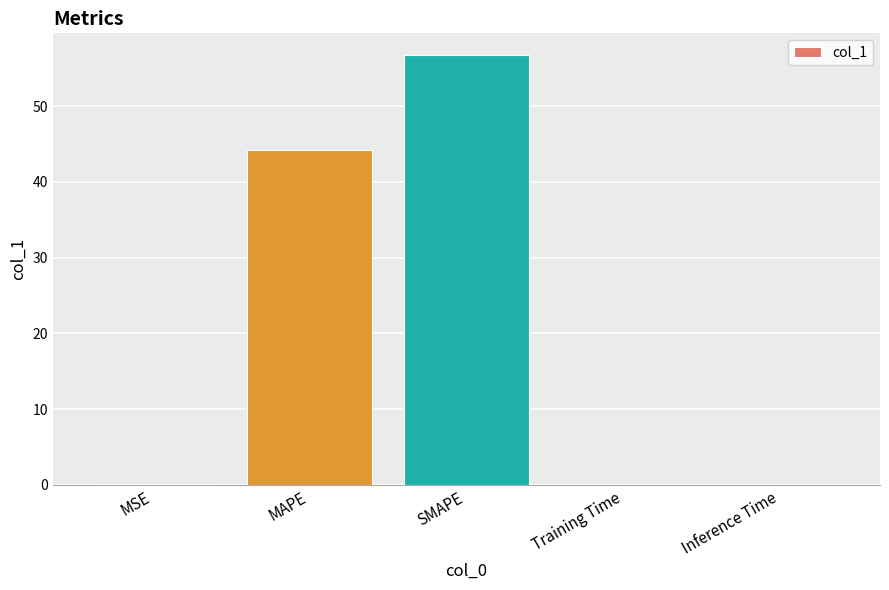

At which category does the chart reach its peak across all series?

SMAPE